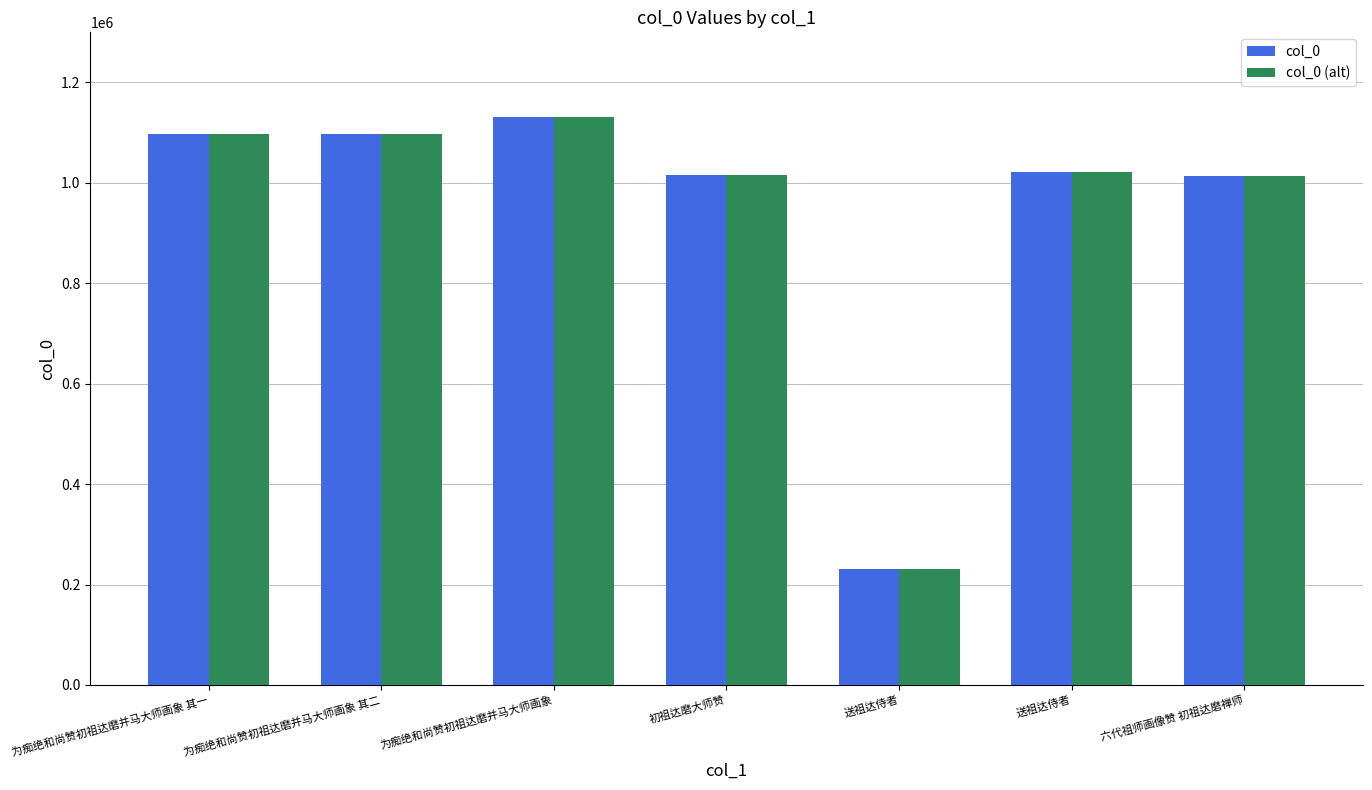

What are all the series names shown in the legend?

col_0, col_0 (alt)